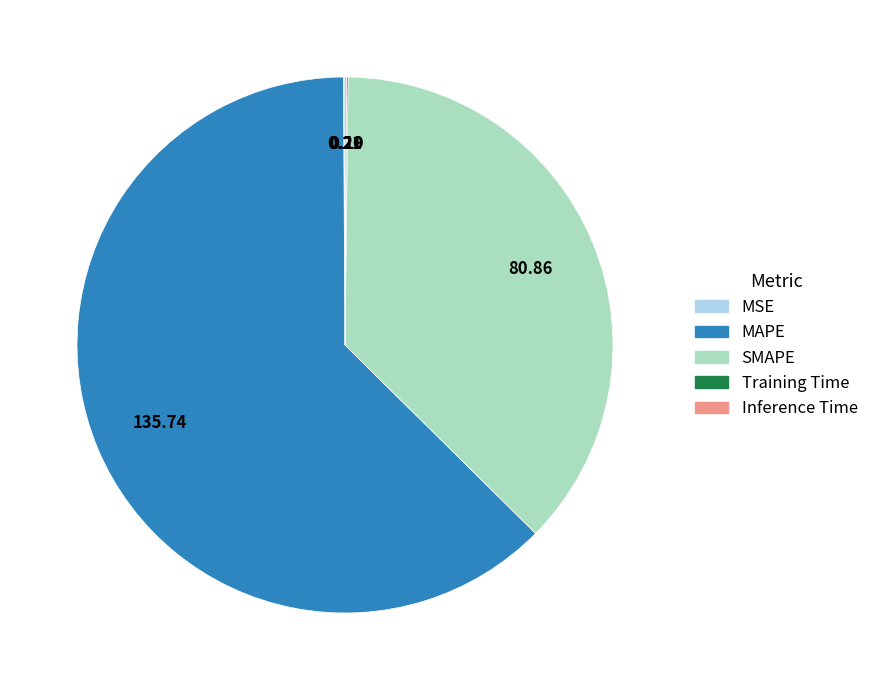

Which slice is the largest?

MAPE